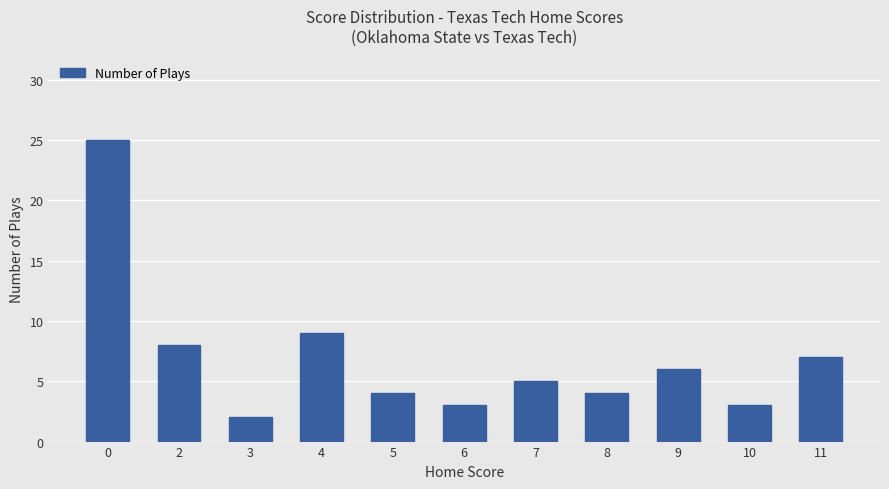

Reading left to right, list all the values displayed in this chart.

25	8	2	9	4	3	5	4	6	3	7